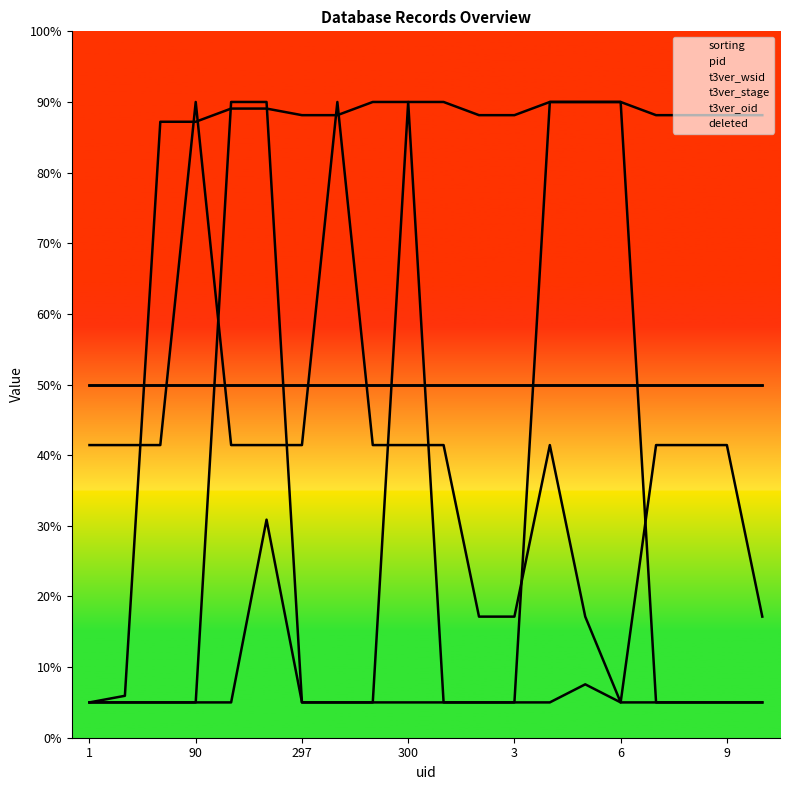

Does the chart display data point markers on the line(s)?

No